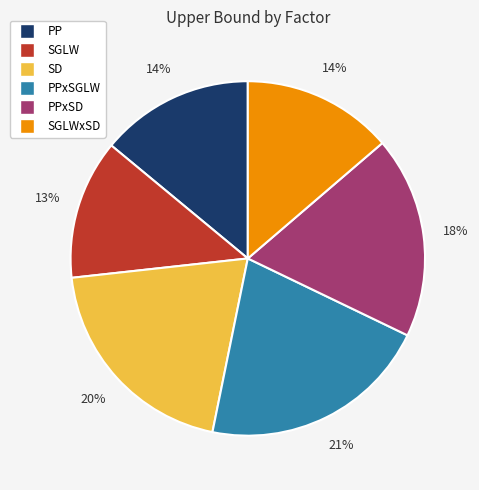

Does any single category account for the majority?

No